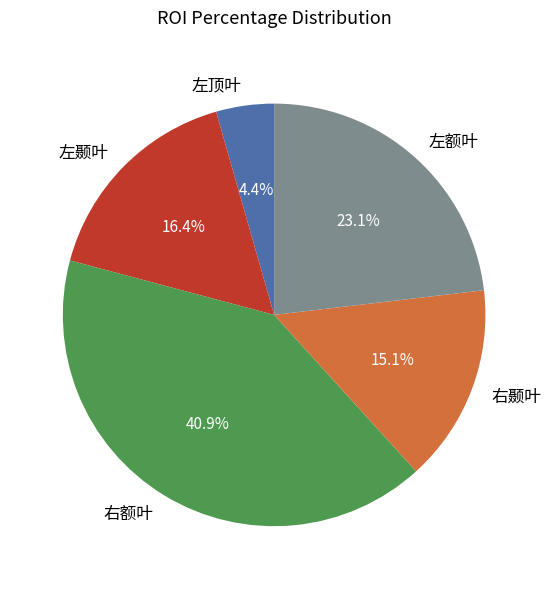

What portion of the pie excludes 左顶叶?

95.6%